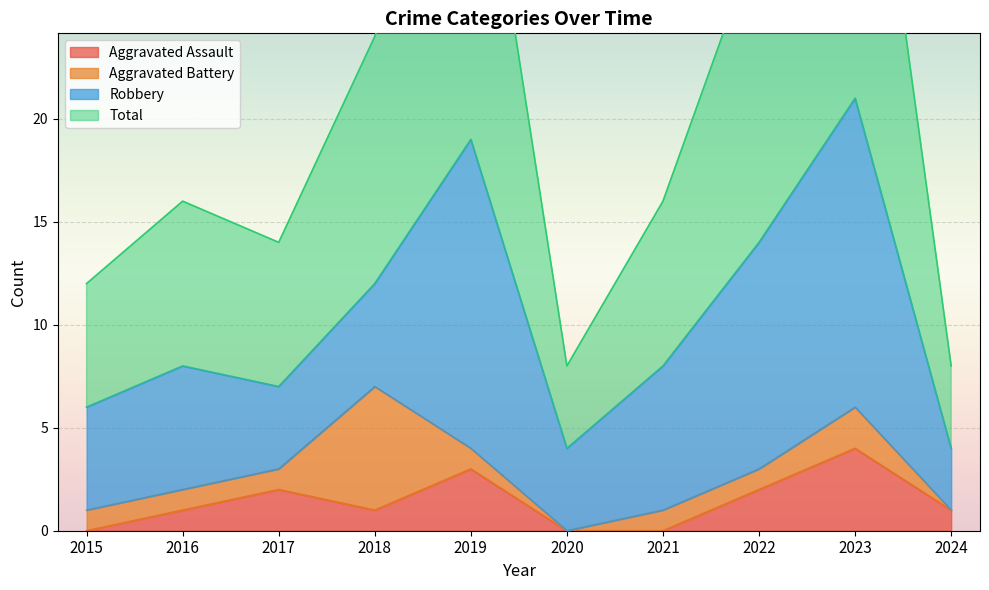

The value of Aggravated Assault at 2024 is 1. True or false?

True